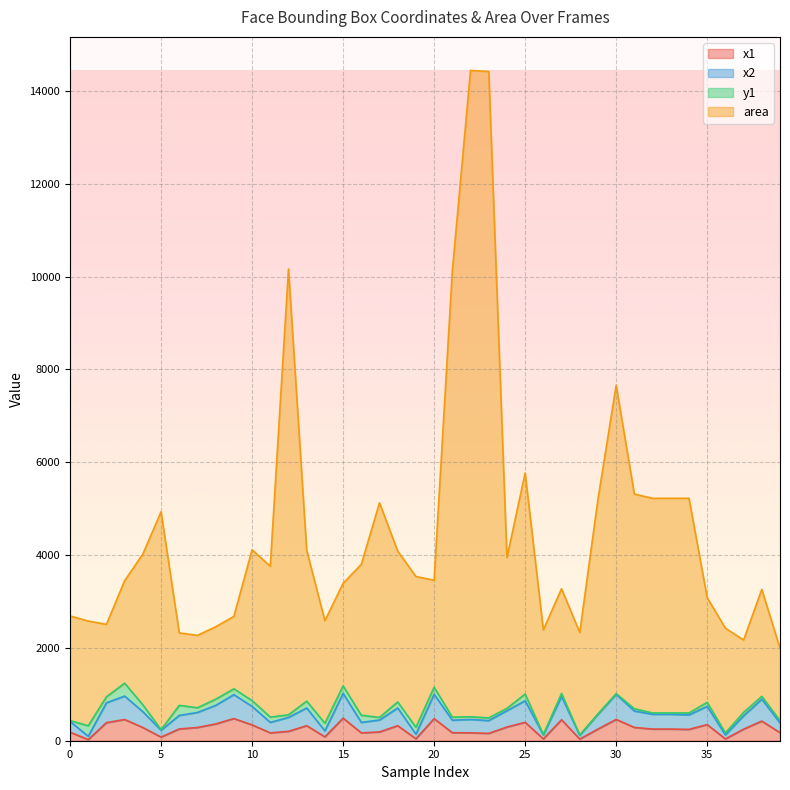

Where is the first local minimum for x1?

1